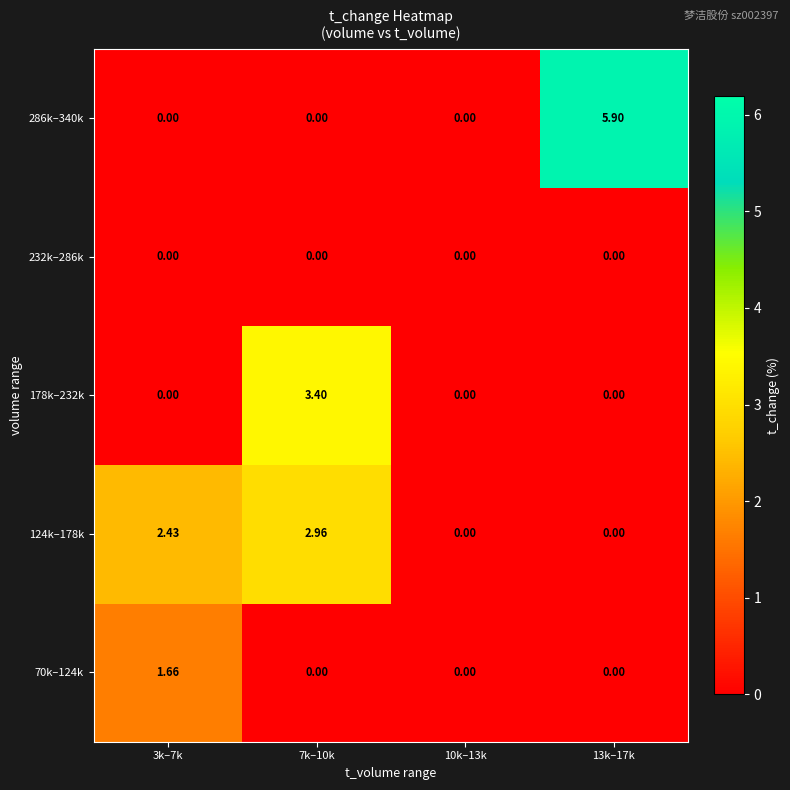

What is the greatest value displayed?

5.9